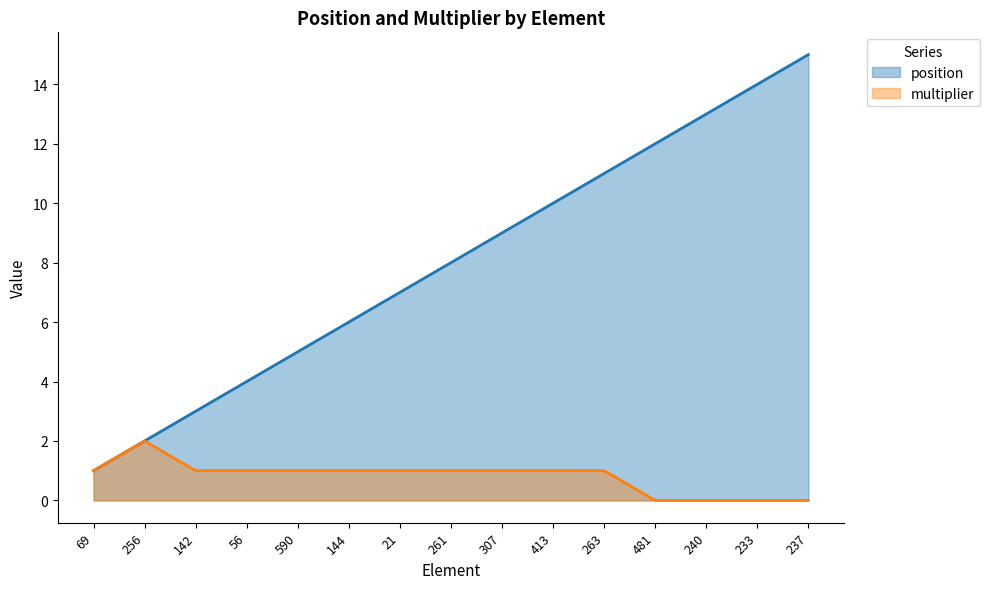

How many multiplier values are between 0 and 1?

14